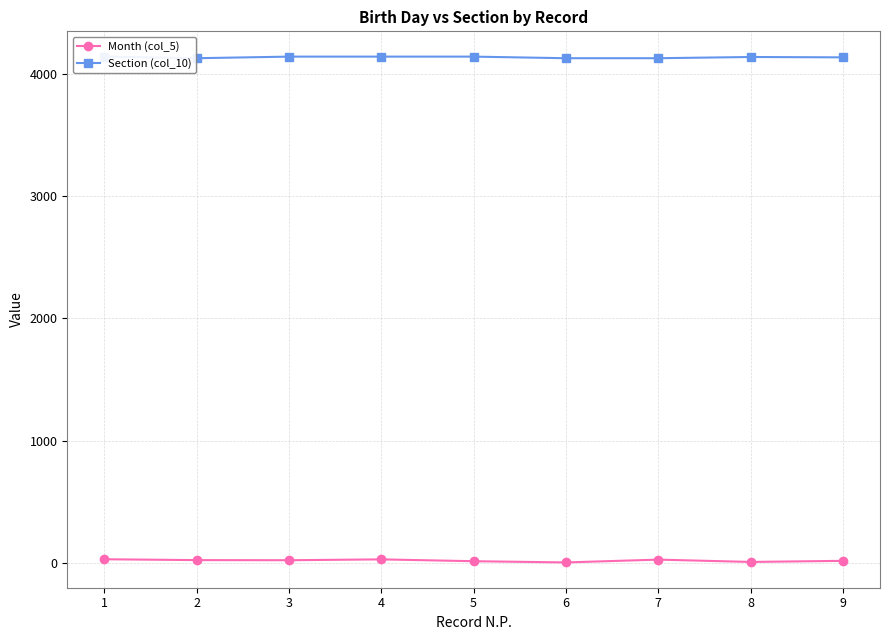

Which category has the highest value in the Section (col_10) series?

1